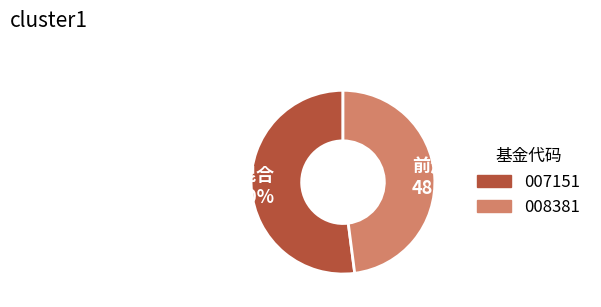

Which category accounts for the majority?

007151